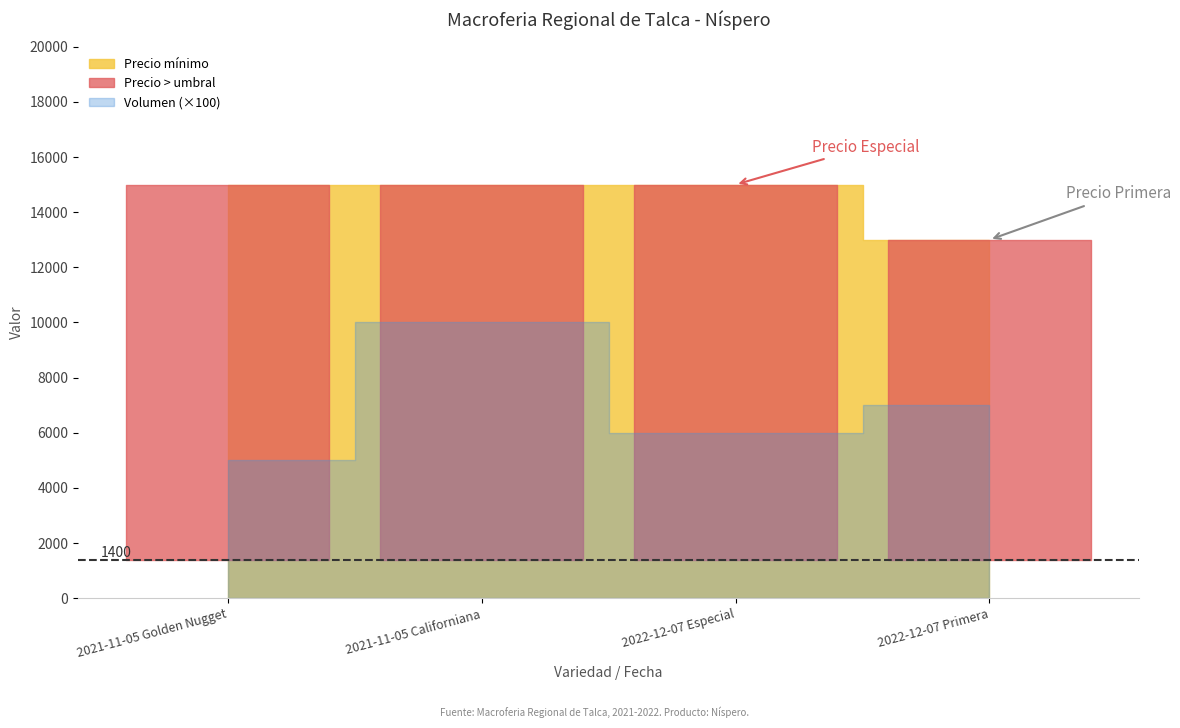

At which label does Volumen reach its minimum?

2021-11-05 Golden Nugget